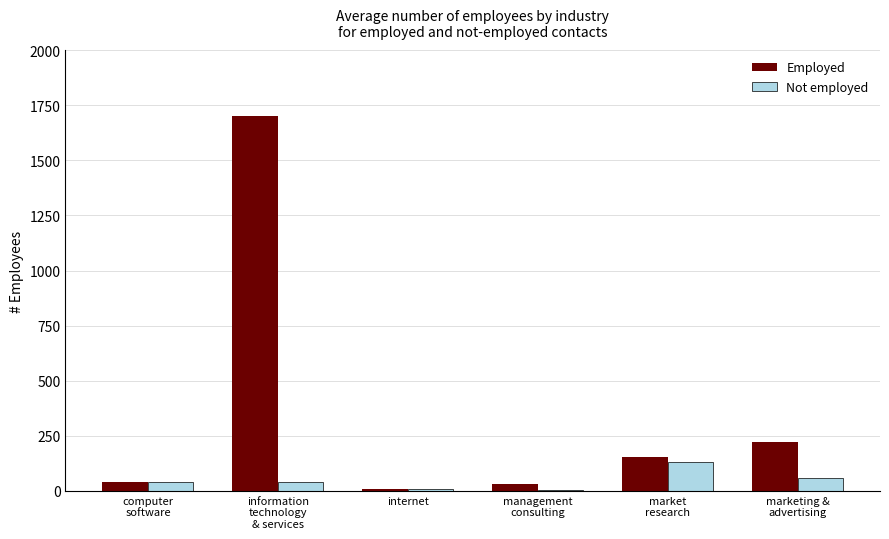

What is the maximum value for Not employed?

130